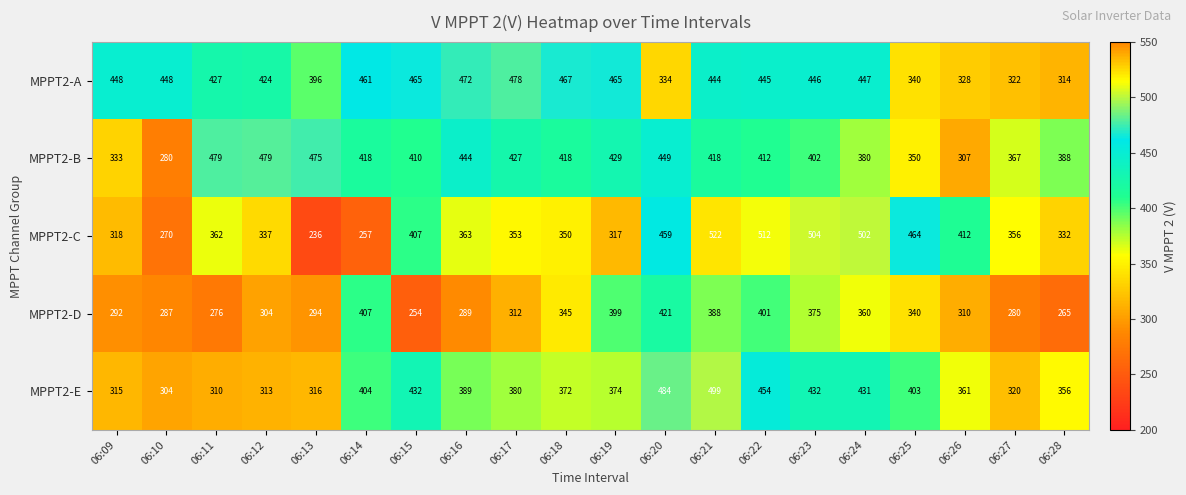

What is the spread (max minus min) of values at 06:14?

204